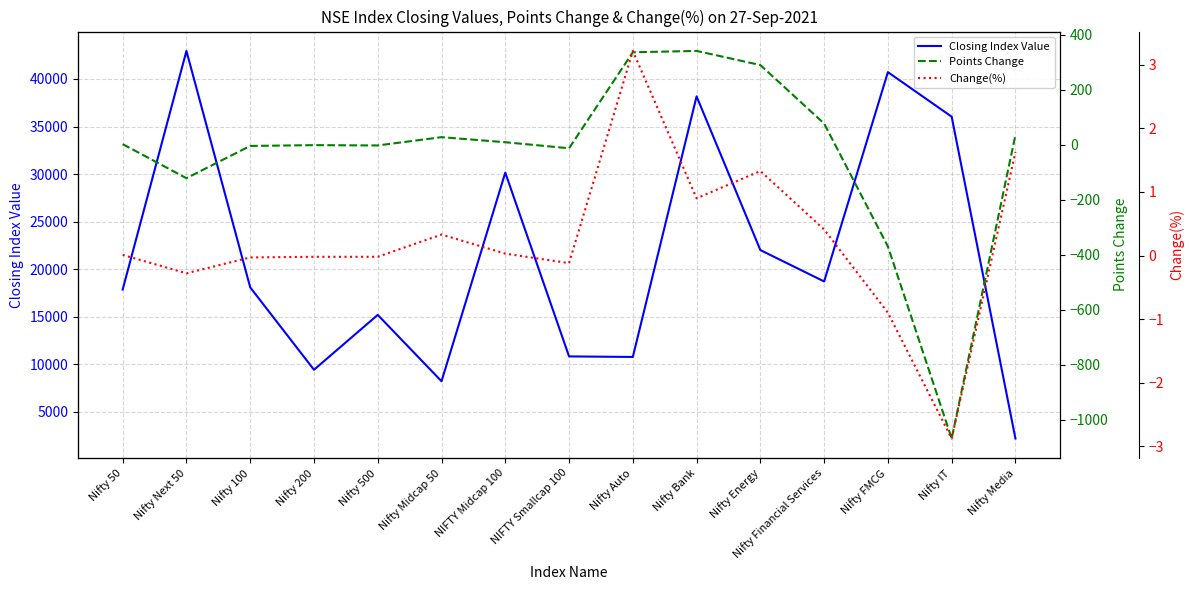

What position from the right is NIFTY Smallcap 100?

8